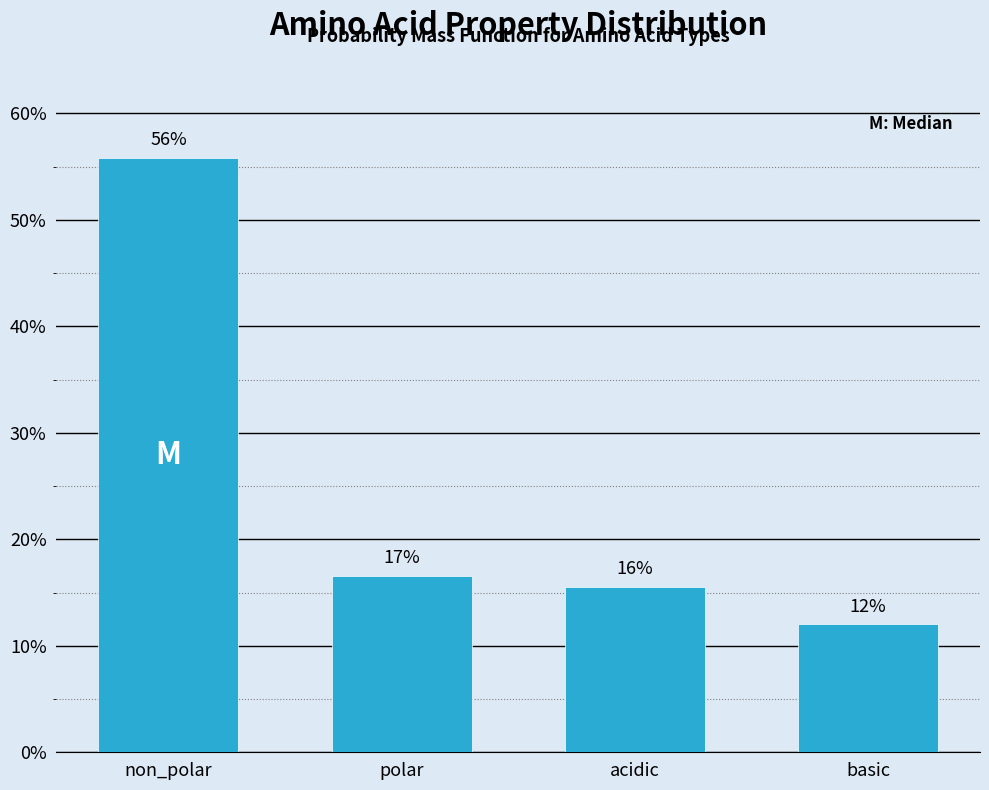

Are the bars horizontal?

No